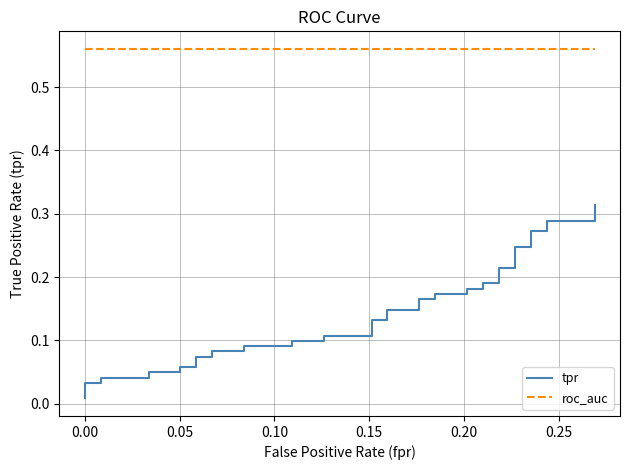

Reading left to right, what are all the values shown in this chart?

tpr: 0.0	0.0	0.0	0.0	0.0	0.0	0.0	0.1	0.1	0.1	0.1	0.1	0.1	0.1	0.1	0.1	0.1	0.1	0.1	0.1	0.1	0.1	0.1	0.2	0.2	0.2	0.2	0.2	0.2	0.2	0.2	0.2	0.2	0.2	0.2	0.3	0.3	0.3	0.3	0.3
roc_auc: 0.6	0.6	0.6	0.6	0.6	0.6	0.6	0.6	0.6	0.6	0.6	0.6	0.6	0.6	0.6	0.6	0.6	0.6	0.6	0.6	0.6	0.6	0.6	0.6	0.6	0.6	0.6	0.6	0.6	0.6	0.6	0.6	0.6	0.6	0.6	0.6	0.6	0.6	0.6	0.6